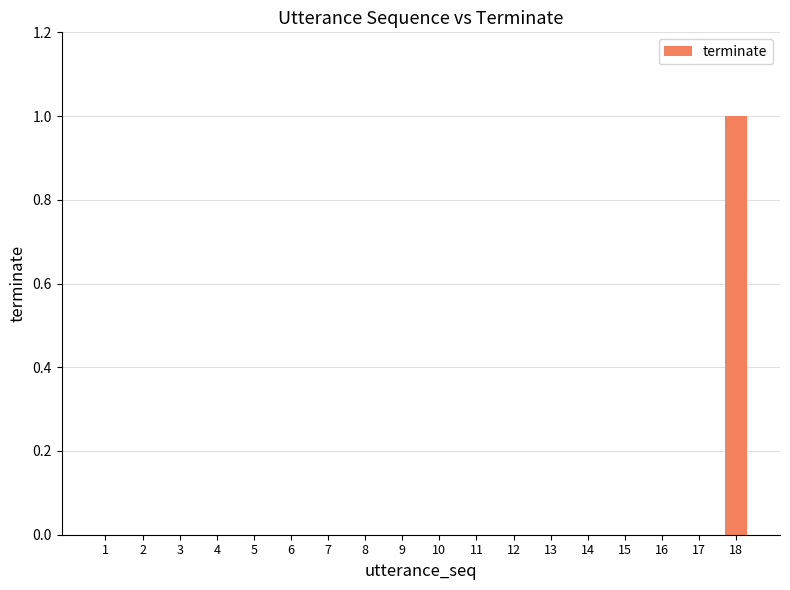

Which category has the highest value across all series?

18